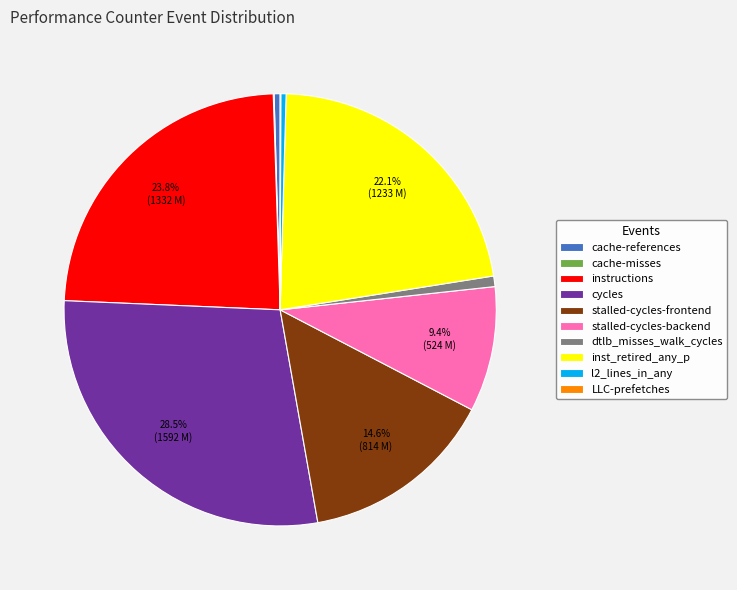

What portion of the pie excludes stalled-cycles-frontend?

85.4%